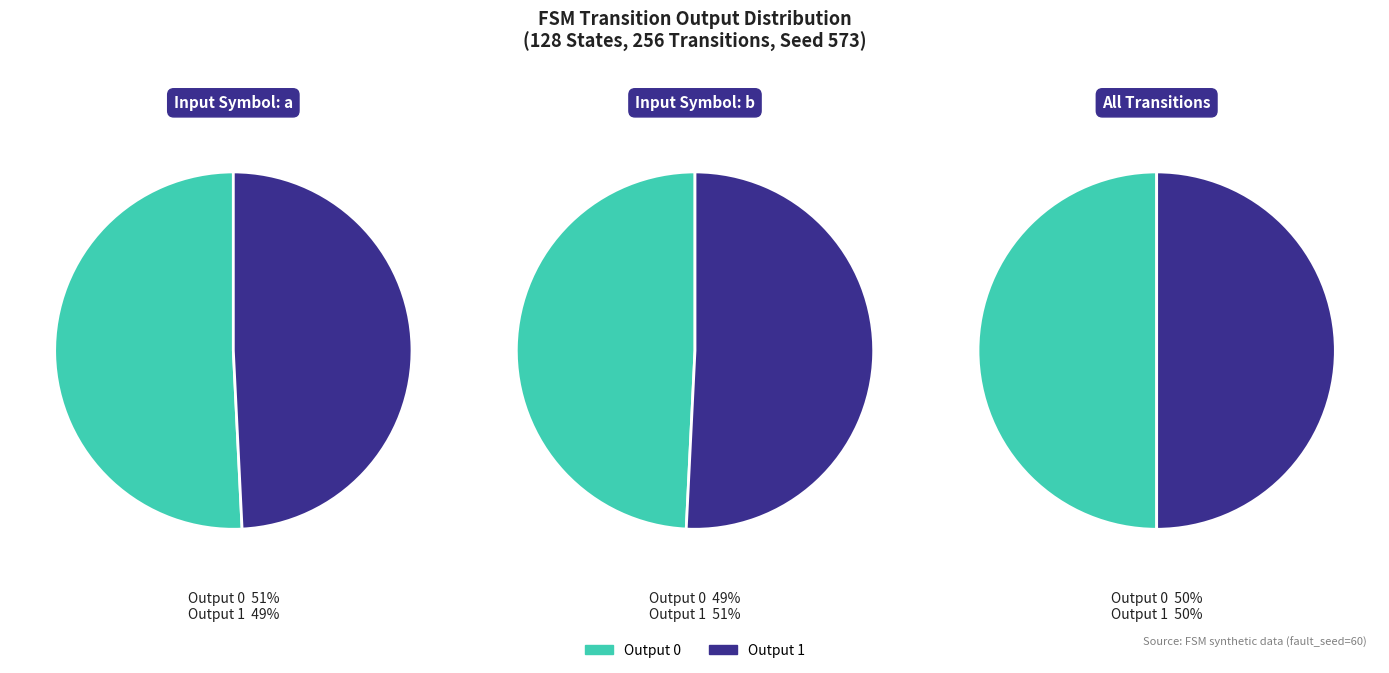

Which slice is the smallest?

1